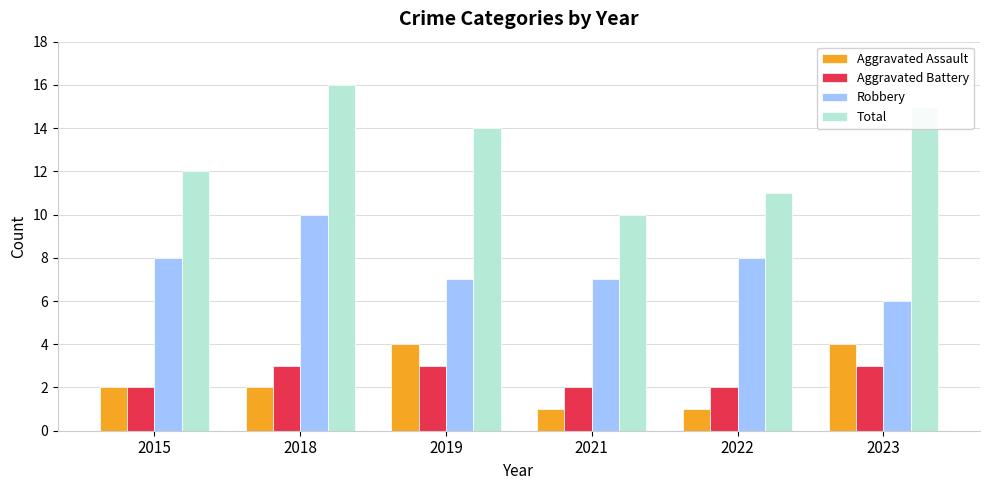

At 2019, list the series in order from smallest to largest.

Aggravated Battery, Aggravated Assault, Robbery, Total